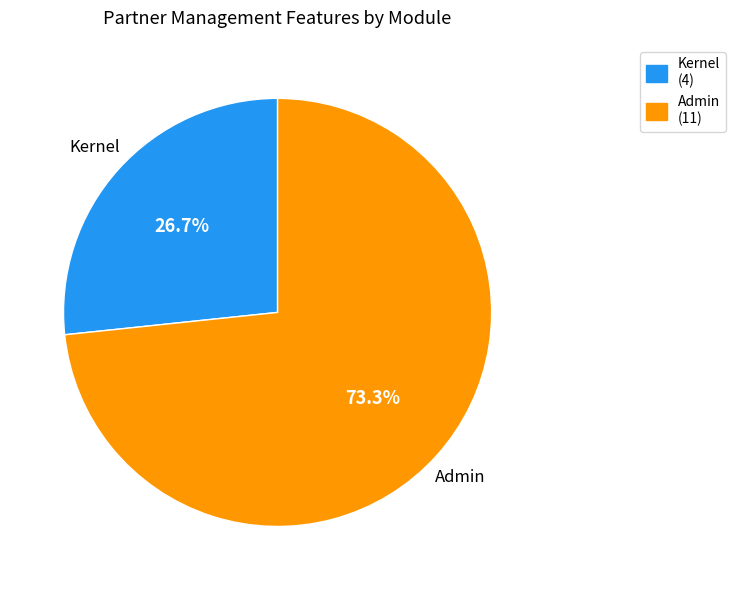

Rank the categories by value from highest to lowest.

Admin, Kernel